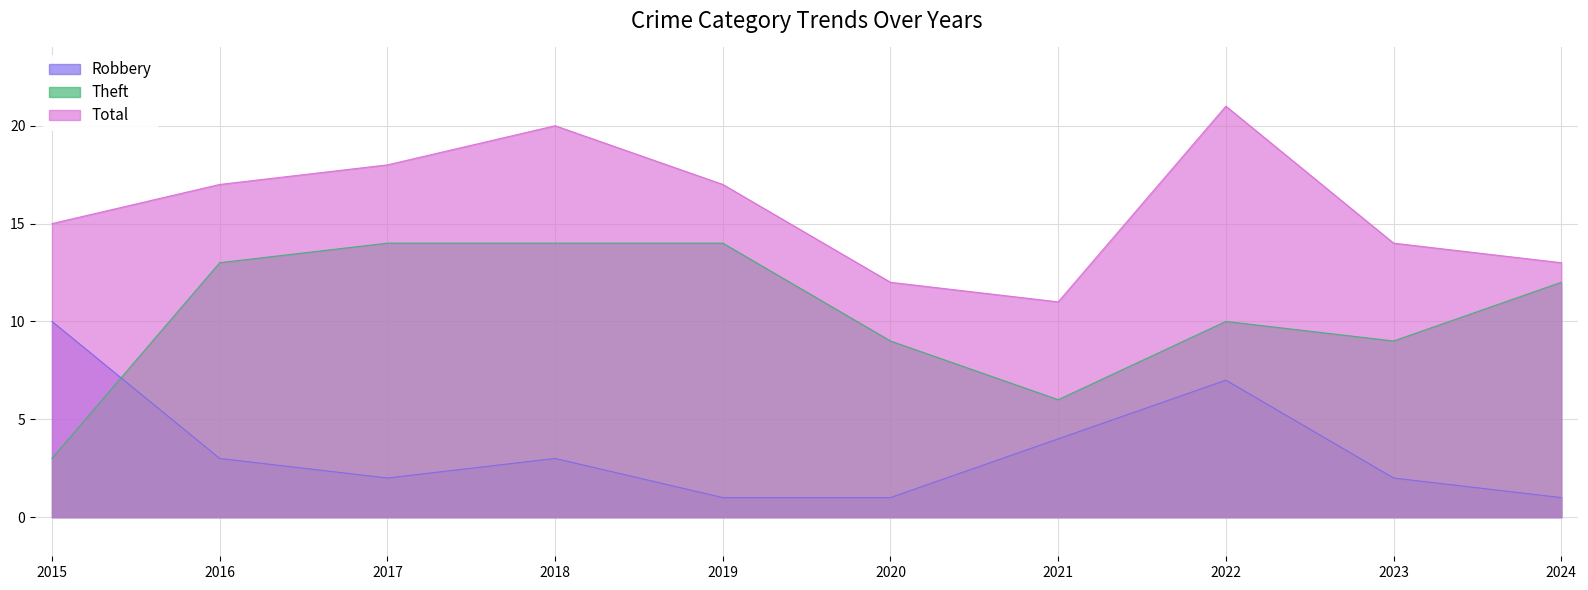

Reading right to left, transcribe all the data shown in this chart.

Robbery: 2024=1	2023=2	2022=7	2021=4	2020=1	2019=1	2018=3	2017=2	2016=3	2015=10
Theft: 2024=12	2023=9	2022=10	2021=6	2020=9	2019=14	2018=14	2017=14	2016=13	2015=3
Total: 2024=13	2023=14	2022=21	2021=11	2020=12	2019=17	2018=20	2017=18	2016=17	2015=15